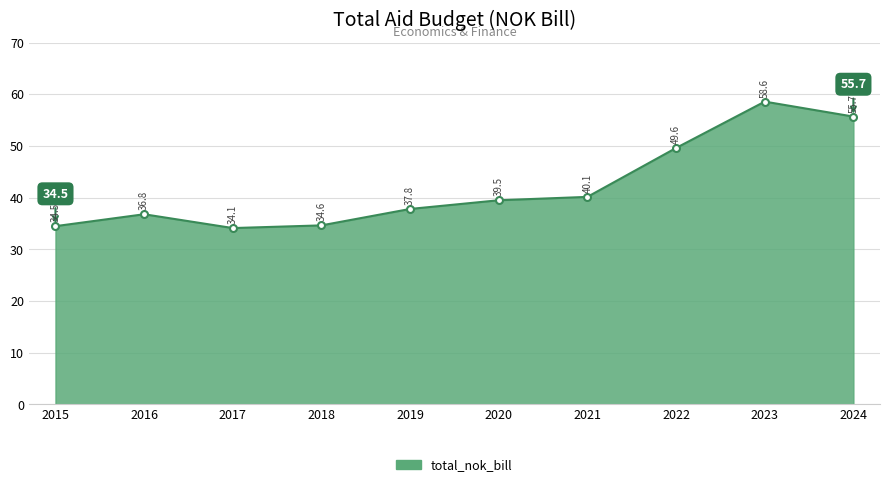

True or false: there are more than 2 points higher than both neighbors.

False